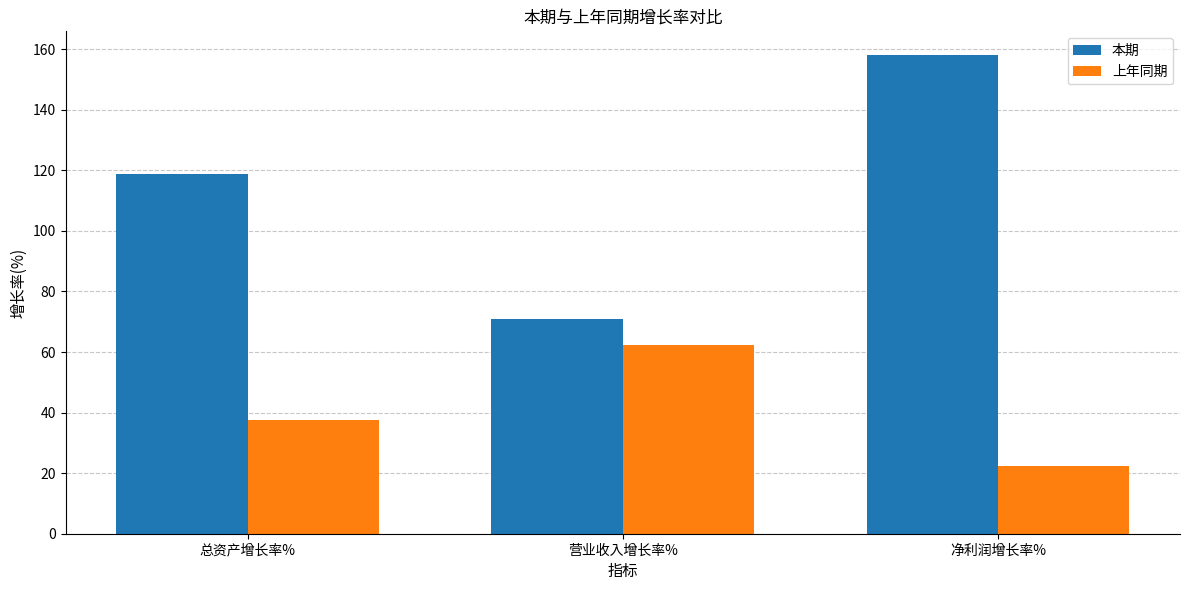

Reading right to left, list all the values displayed in this chart.

本期: 净利润增长率%=158.0	营业收入增长率%=70.8	总资产增长率%=119.0
上年同期: 净利润增长率%=22.2	营业收入增长率%=62.3	总资产增长率%=37.5